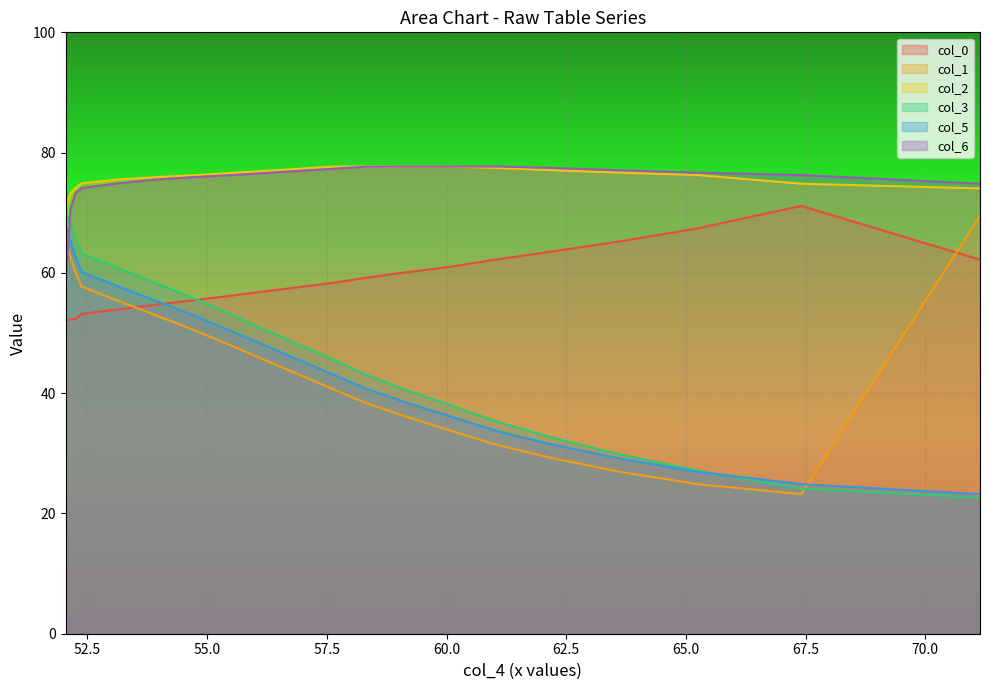

Which series has the widest spread of values?

col_1